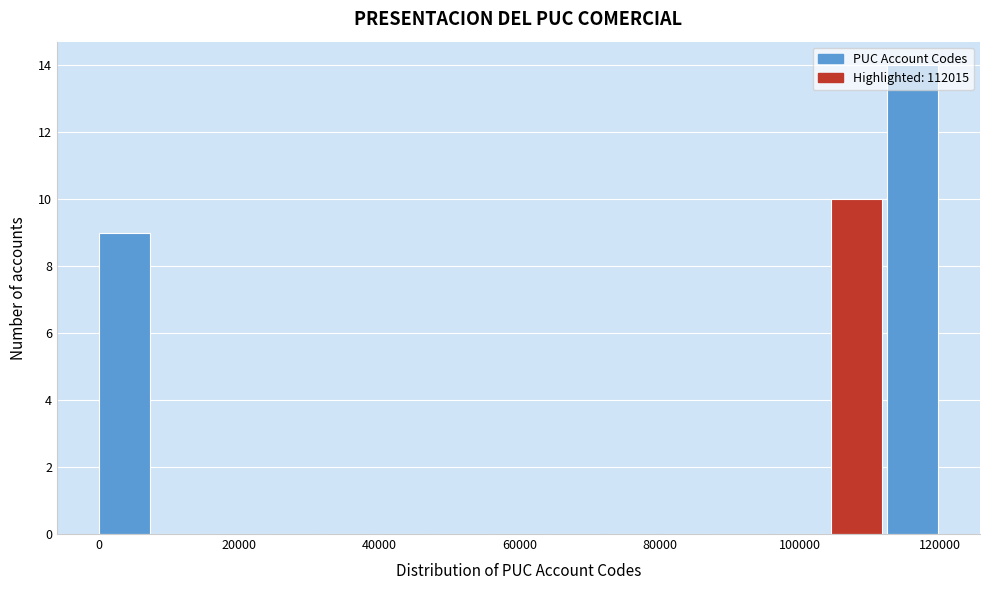

Over which range of the x-axis is the bar tallest?

112000 to 120000